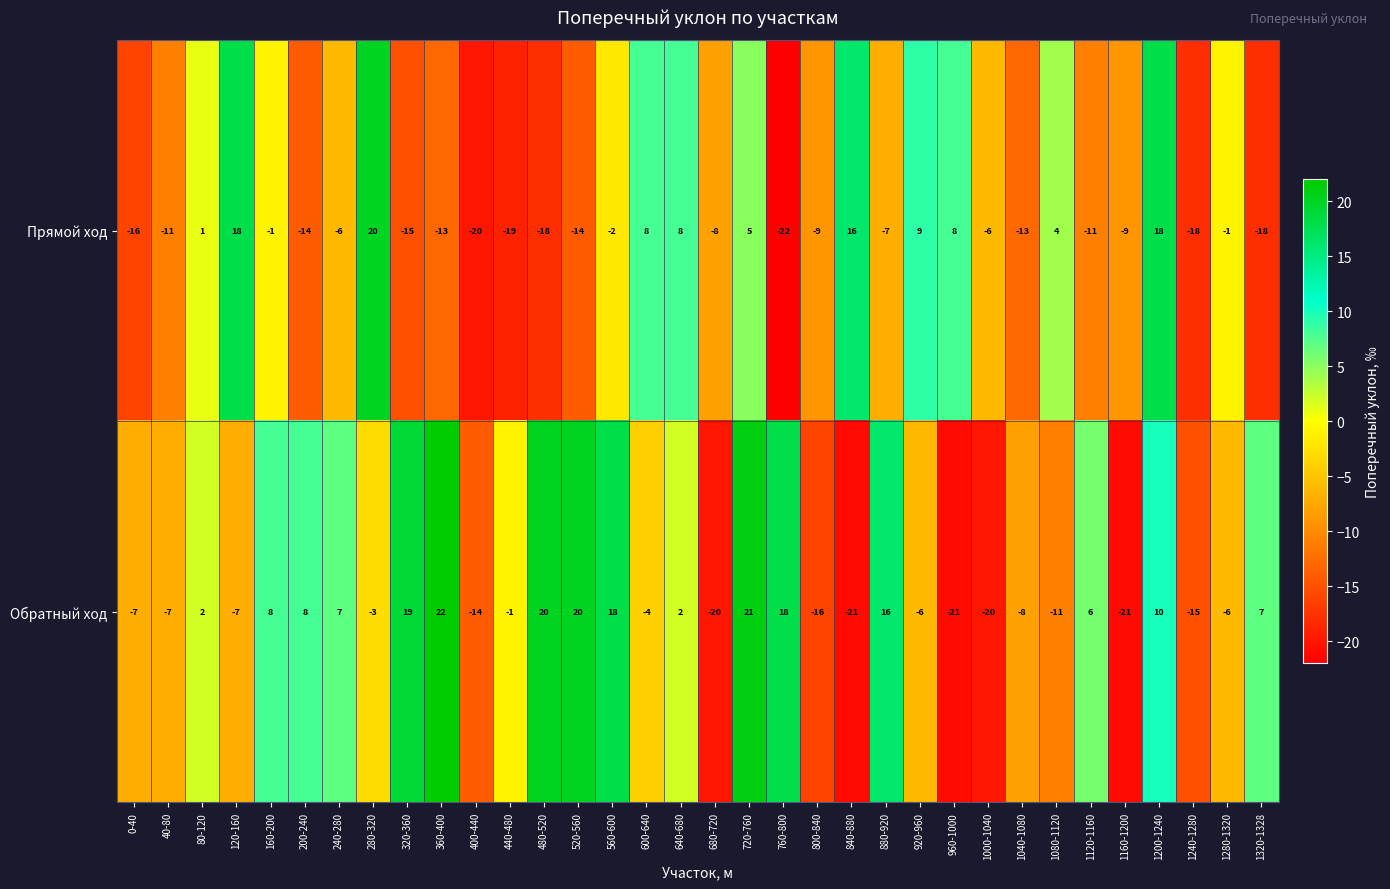

Rank the series by their maximum value, from lowest to highest.

Прямой ход, Обратный ход